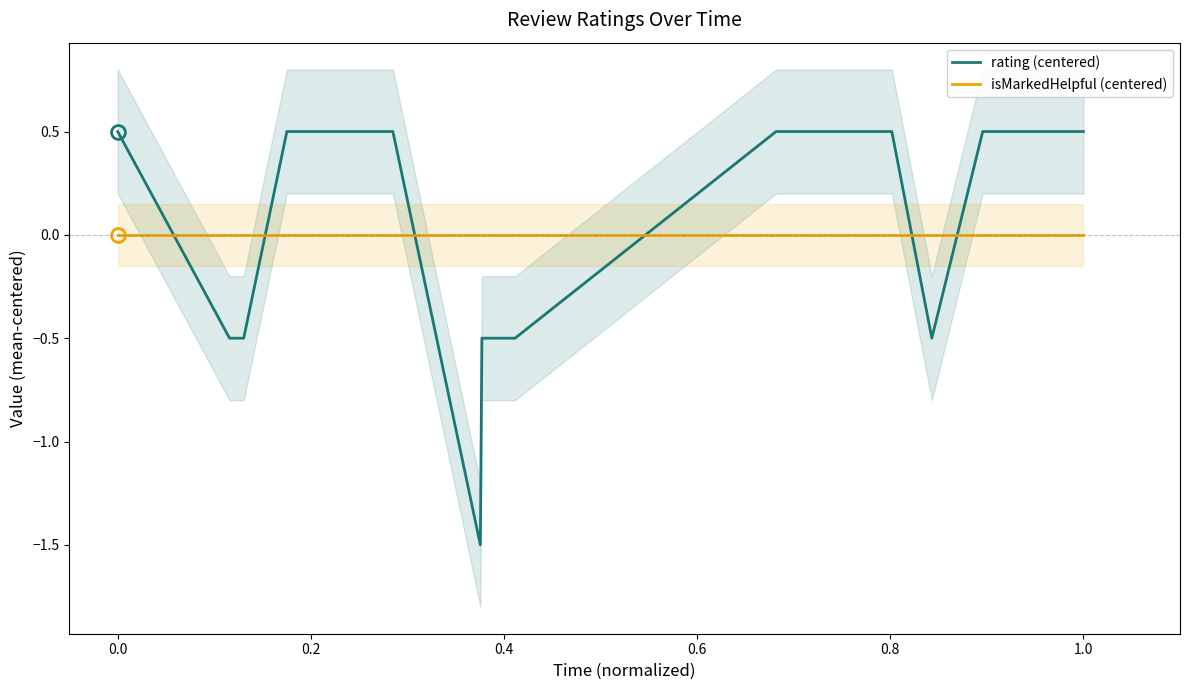

What is the smallest value displayed?

-1.5